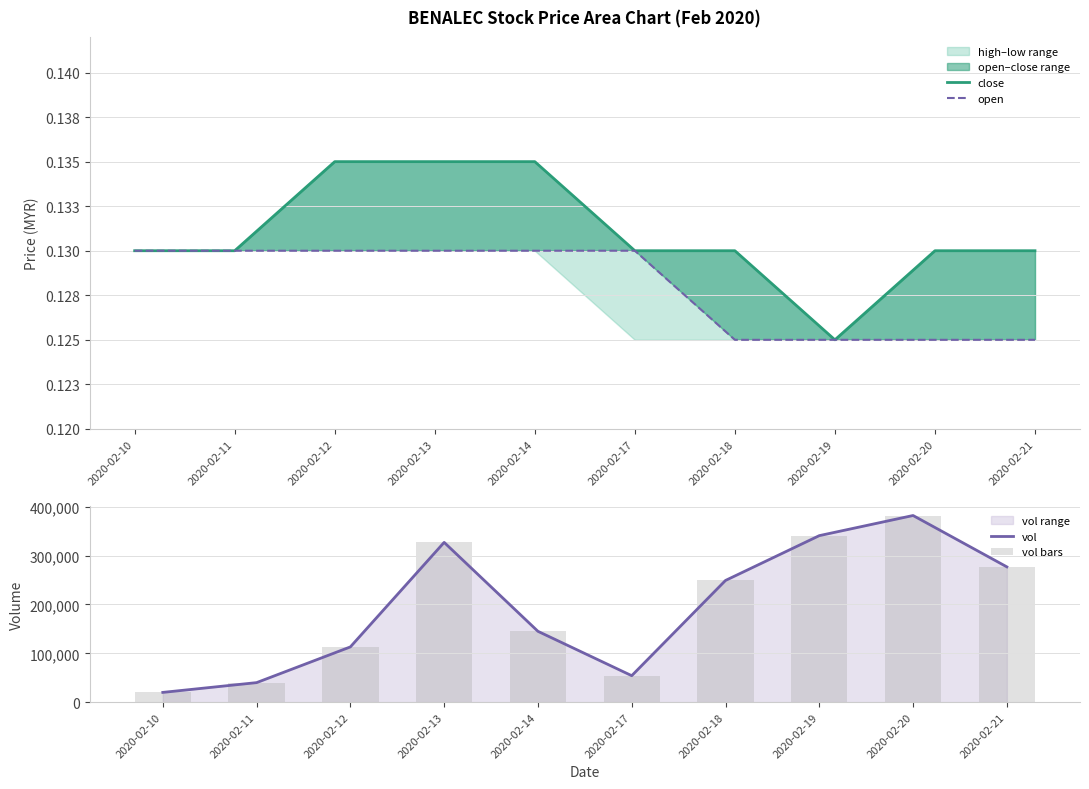

The value of vol at 2020-02-13 is 137487. True or false?

False